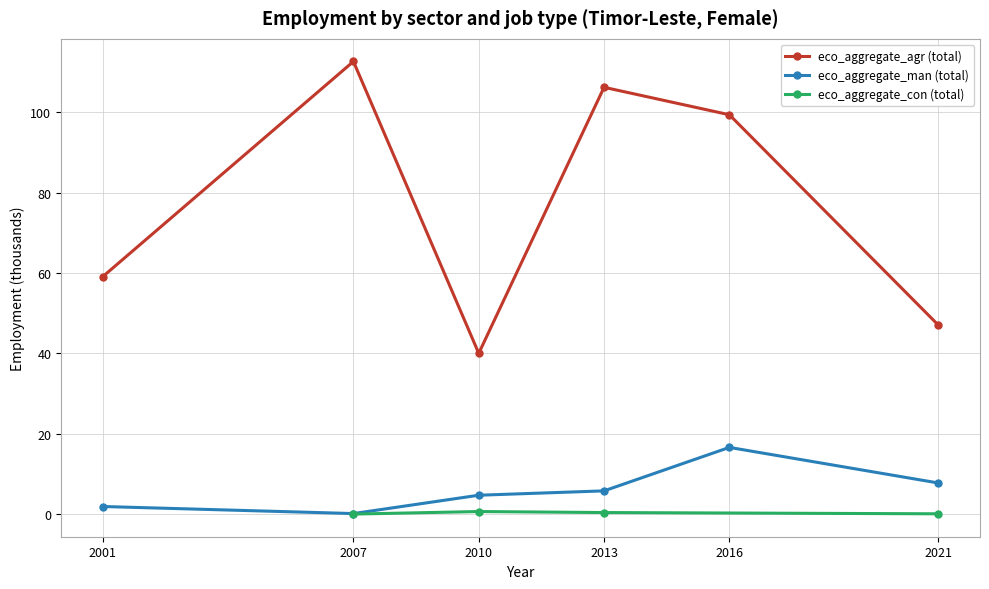

True or false: eco_aggregate_agr (total) has more than 0 interior local peaks.

True